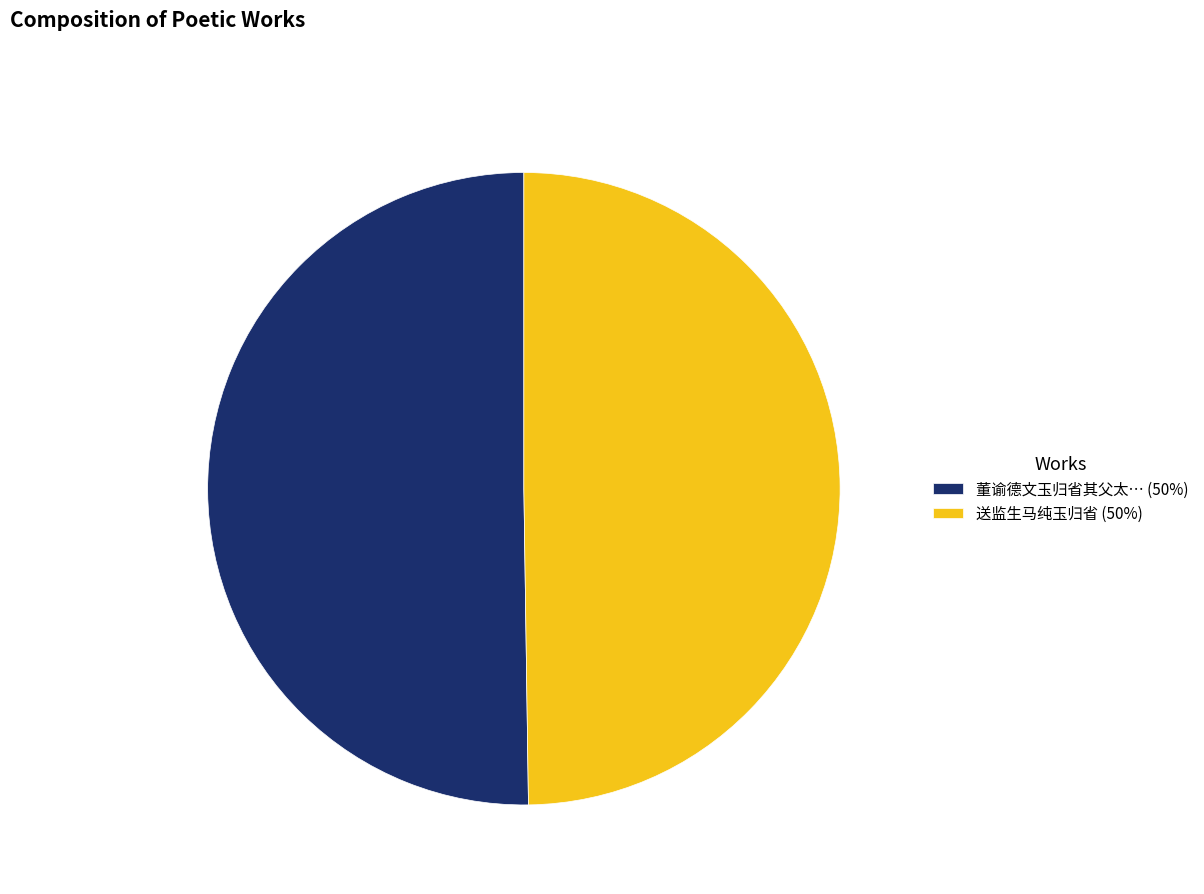

What is the ratio of the value at 送监生马纯玉归省 (50%) to the value at 董谕德文玉归省其父太… (50%)?

1.0